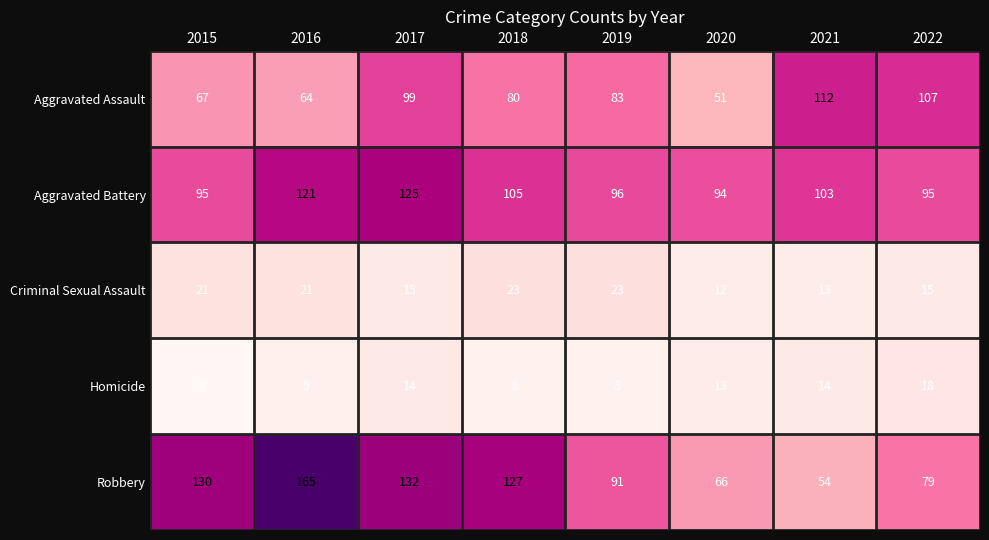

What is the total value across all series at 2019?

301